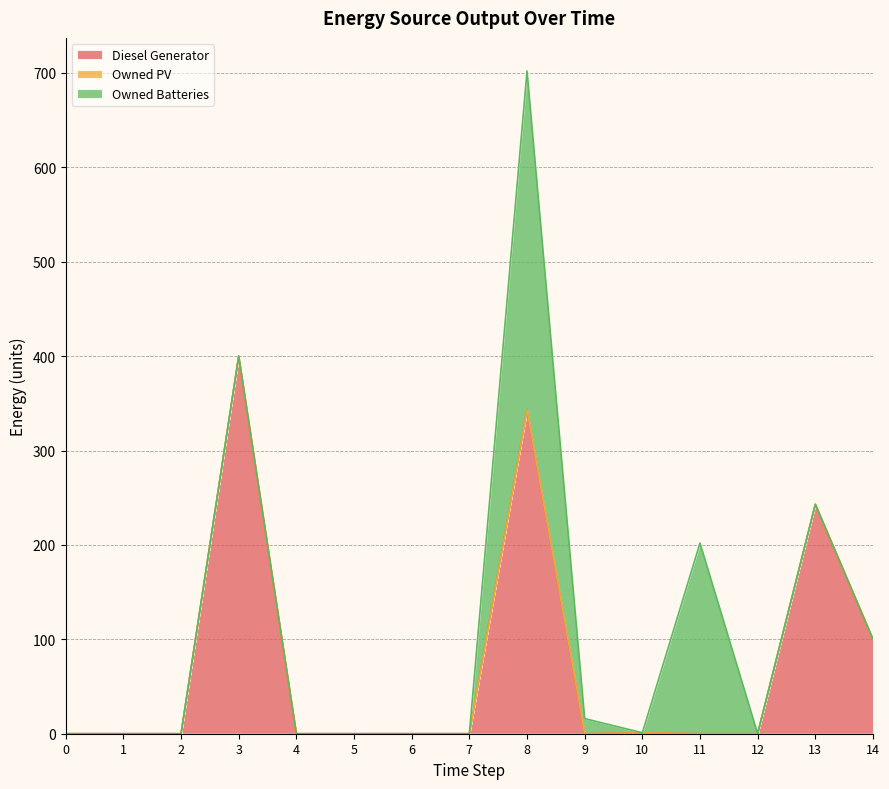

What is the spread (max minus min) of values at 3?

400